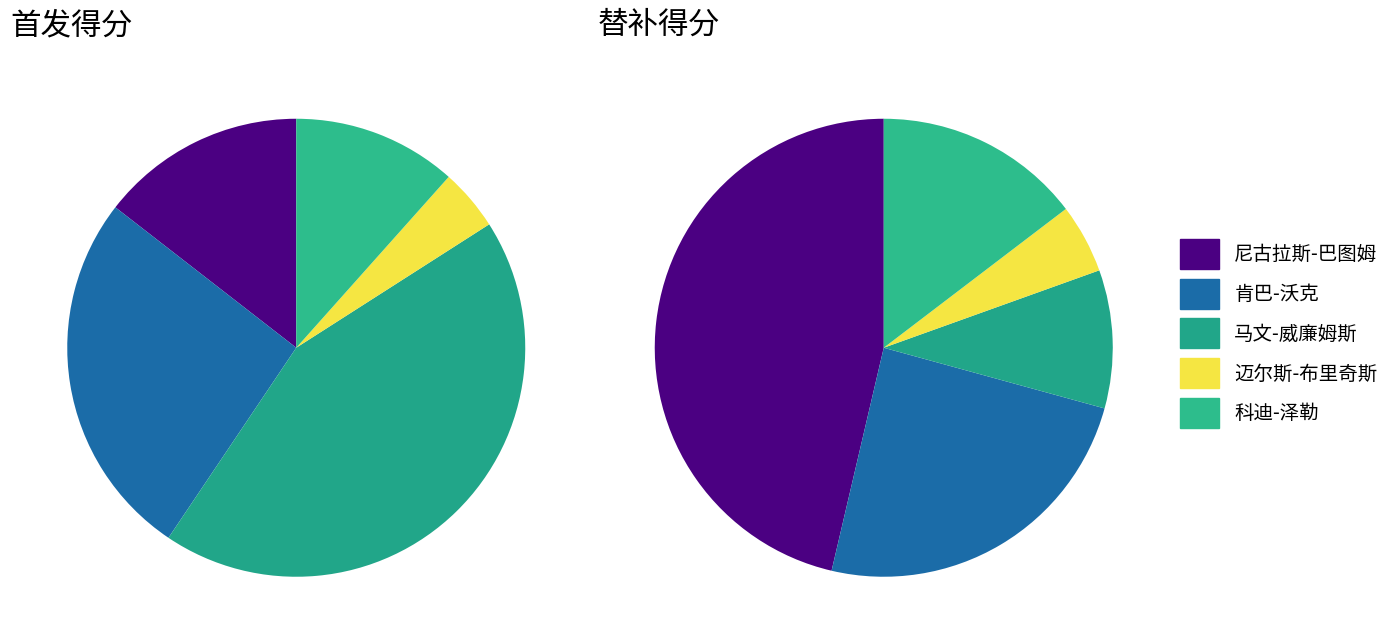

To the nearest percent, what percentage of the pie is 尼古拉斯-巴图姆?

46%